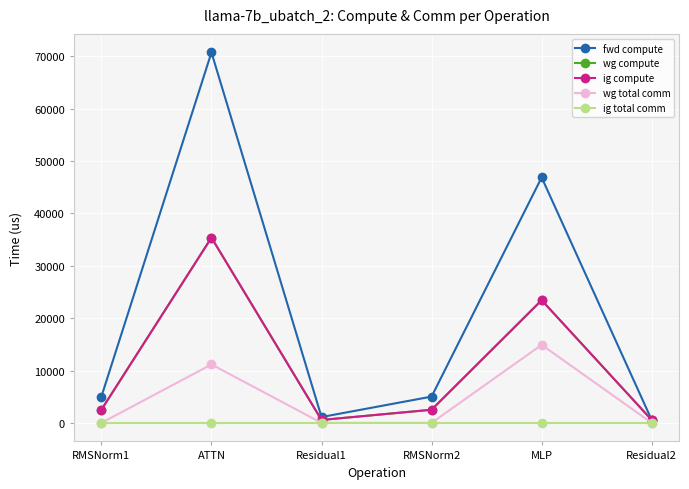

Between MLP and Residual2, which is larger?

MLP